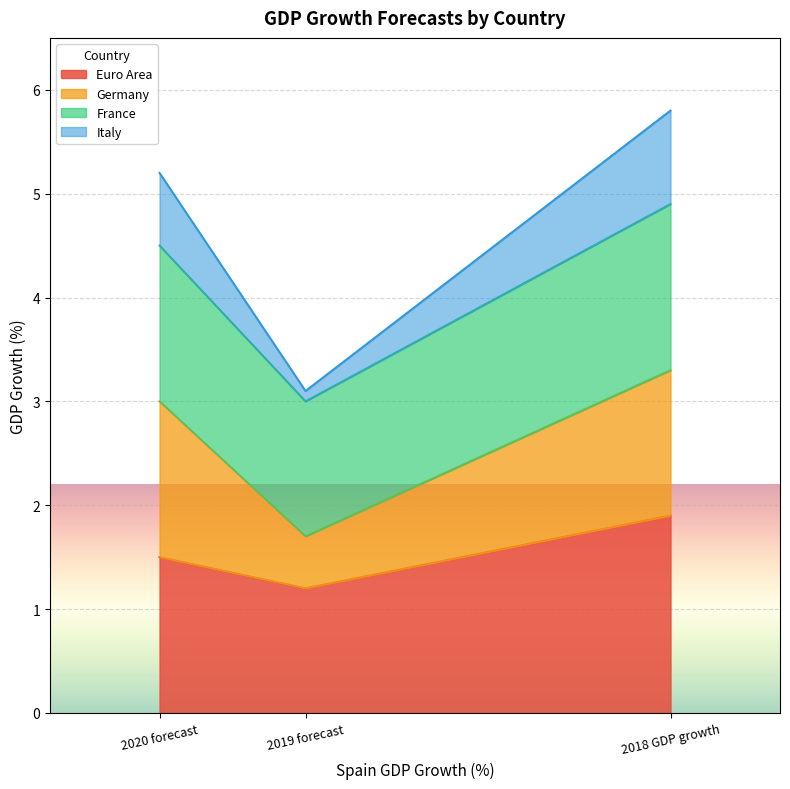

Does the chart display data point markers on the line(s)?

No